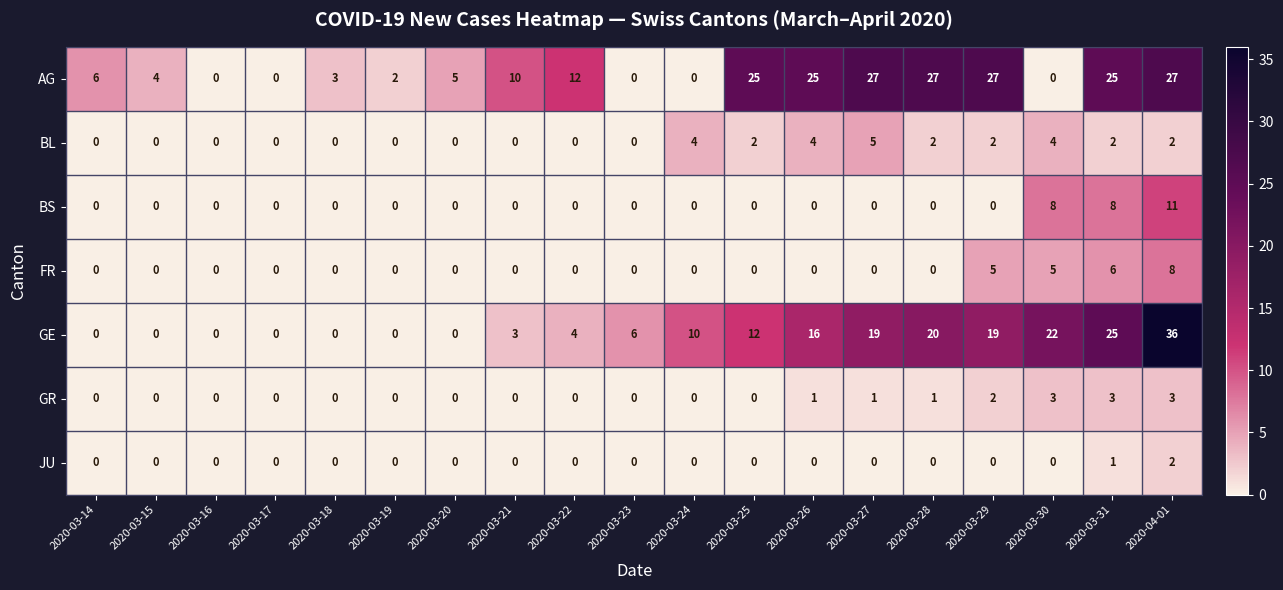

List the series in order of their peak value, highest first.

GE, AG, BS, FR, BL, GR, JU